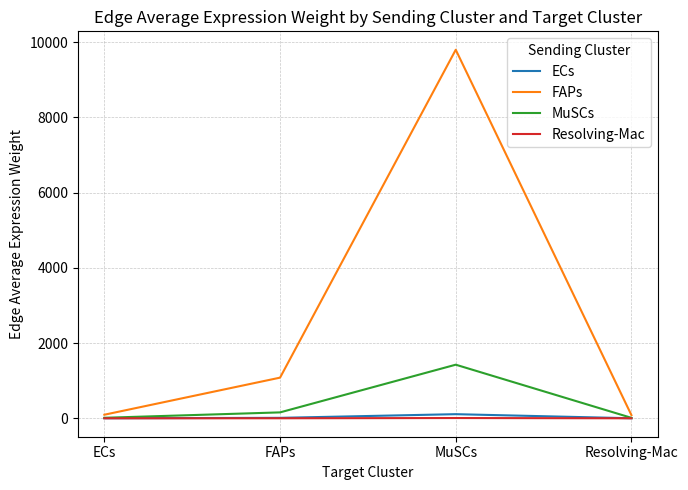

What is the total value across all series at FAPs?

1251.3